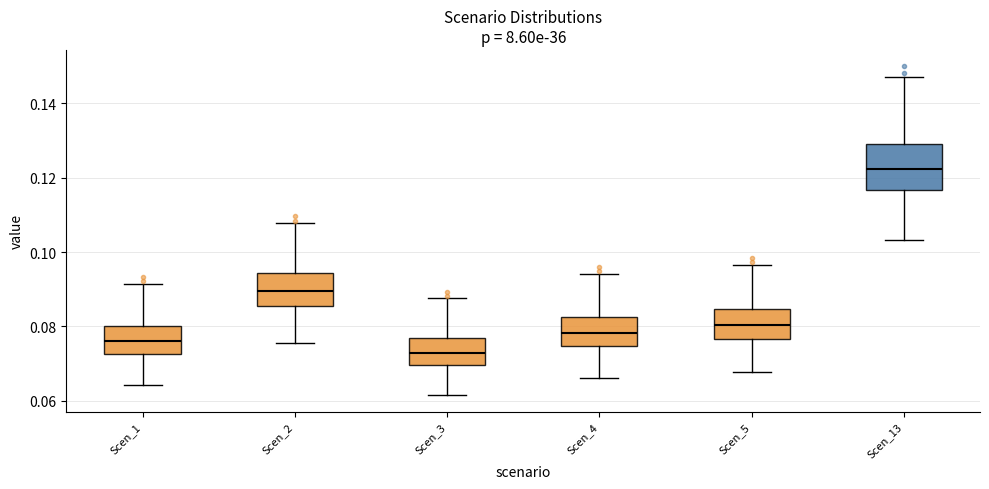

Reading left to right, read every box against the y-axis: the position of its median line, the range the box covers, and the ends of its whiskers. The values are not printed on the chart, so give them approximately, as read against the axis.

Scen_1: median 0.076, box 0.072 to 0.080, whiskers 0.064 to 0.092
Scen_2: median 0.090, box 0.086 to 0.094, whiskers 0.076 to 0.108
Scen_3: median 0.072, box 0.070 to 0.076, whiskers 0.062 to 0.088
Scen_4: median 0.078, box 0.074 to 0.082, whiskers 0.066 to 0.094
Scen_5: median 0.080, box 0.076 to 0.084, whiskers 0.068 to 0.096
Scen_13: median 0.122, box 0.116 to 0.128, whiskers 0.104 to 0.148